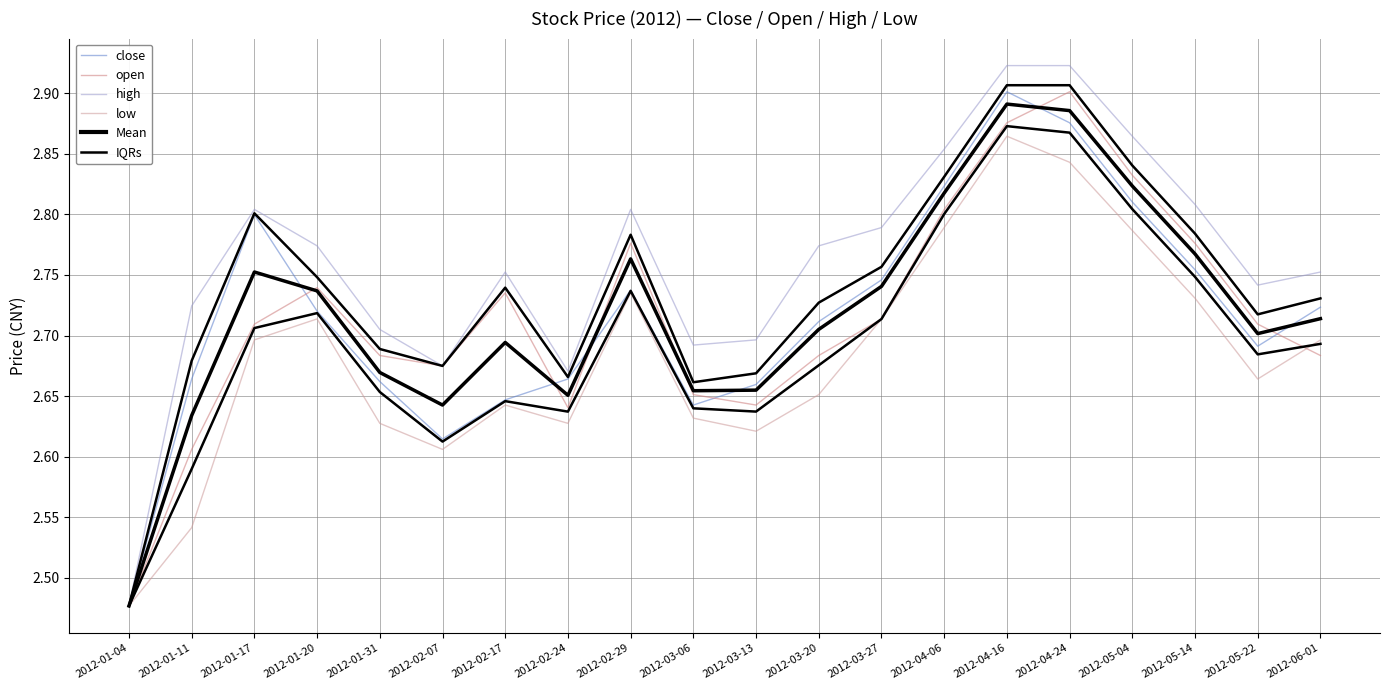

What is the smallest value displayed?

2.5